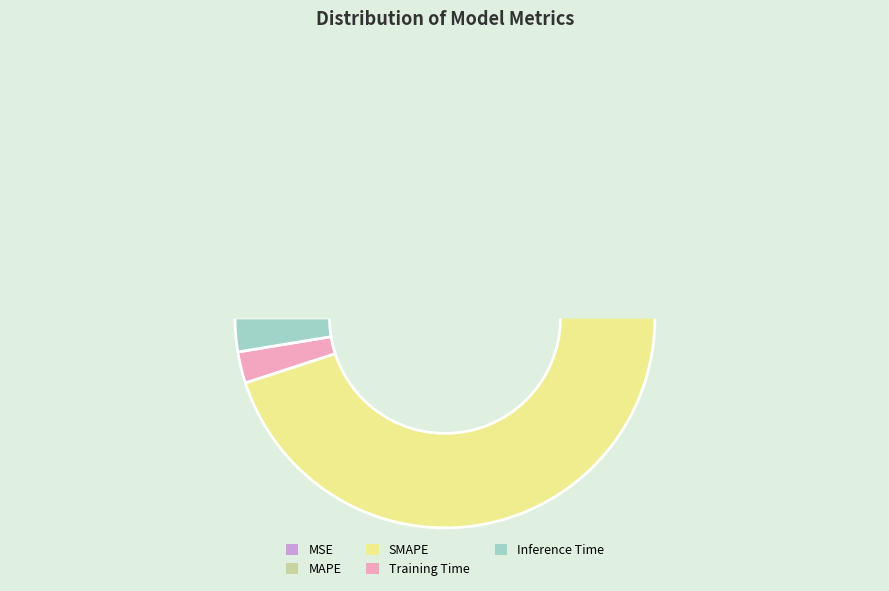

Does Inference Time account for over 50% of the chart?

No